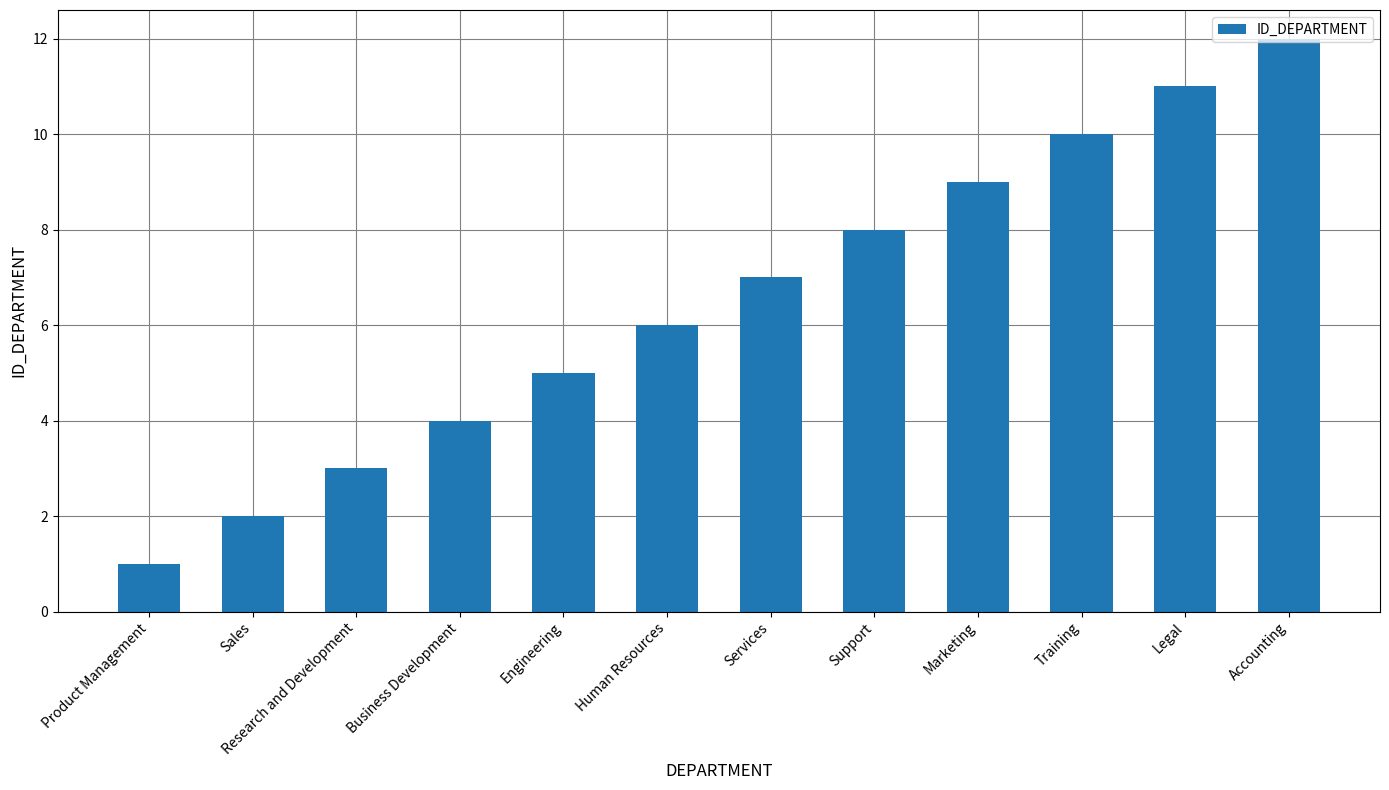

What is the difference between the values at Sales and Engineering?

3